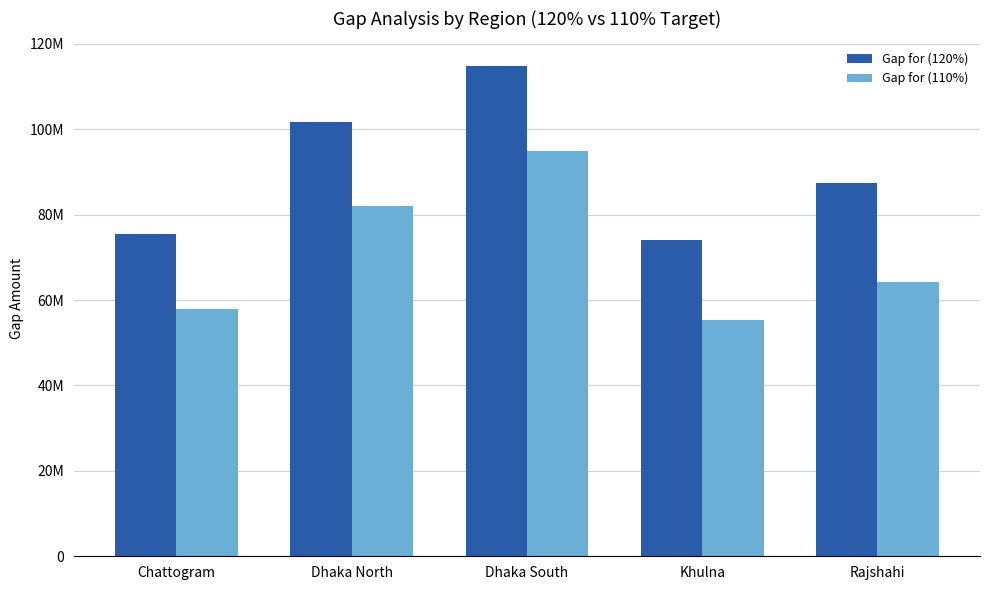

At Rajshahi, list the series in order from largest to smallest.

Gap for (120%), Gap for (110%)